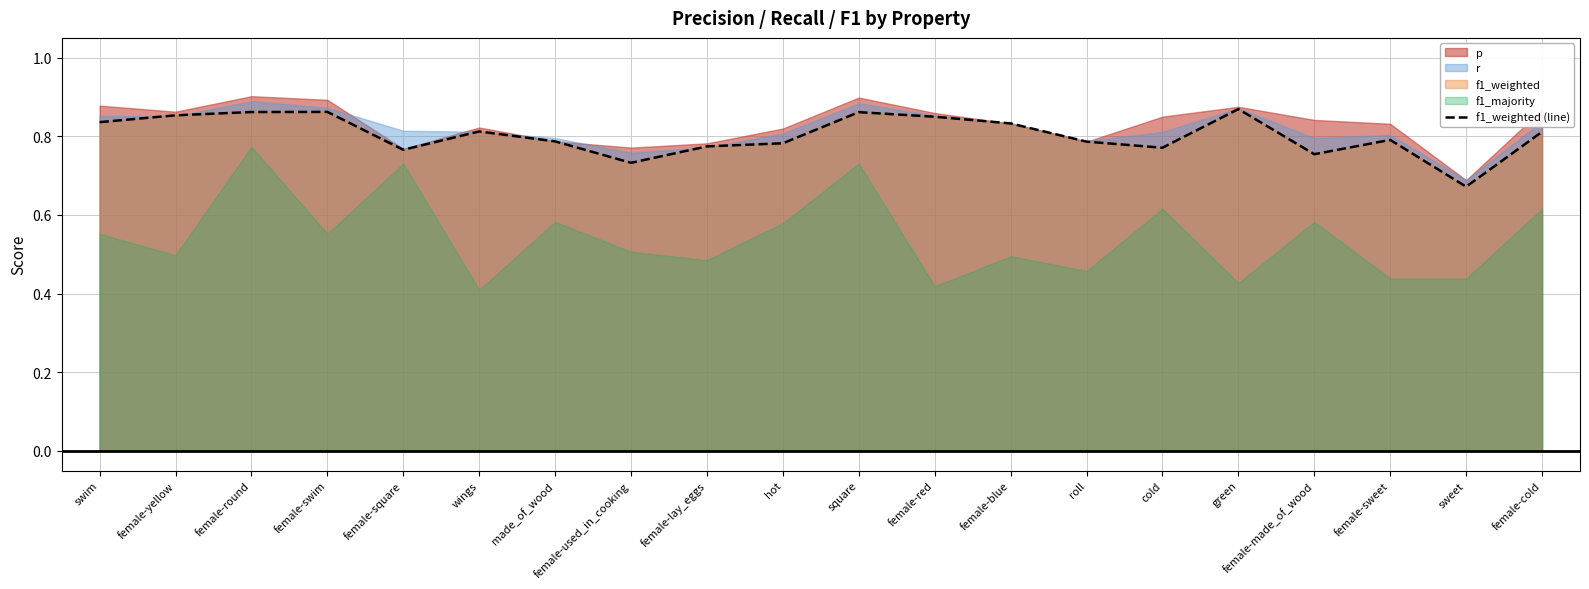

The value at wings is 0.5. True or false?

False